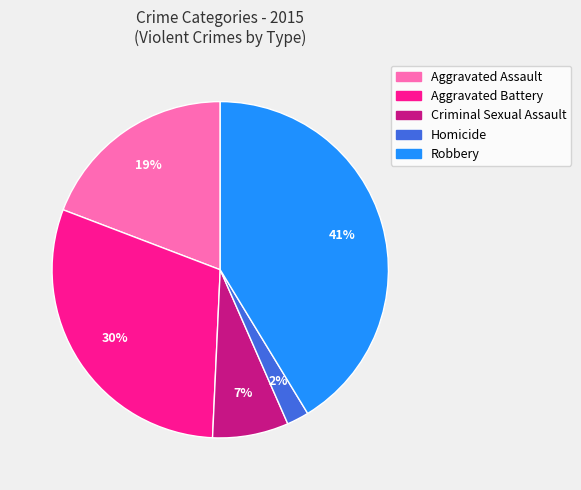

Count the number of slices in the pie.

5